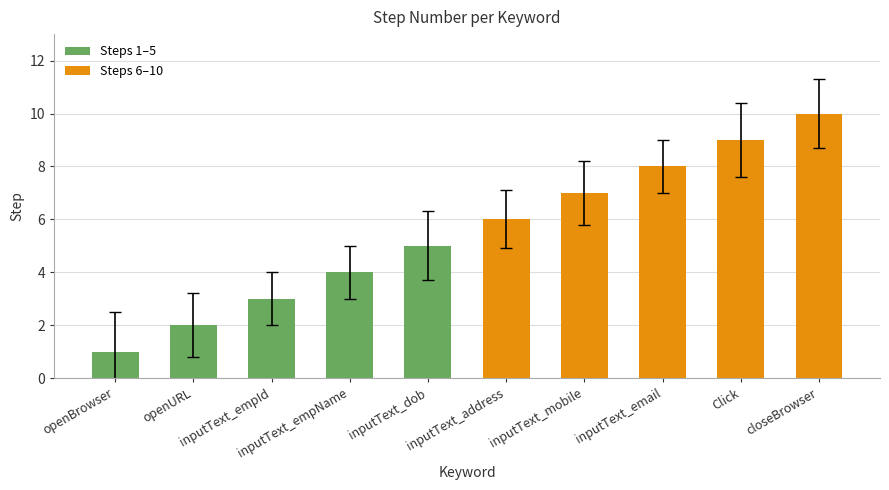

The value at inputText_email is 8. True or false?

True